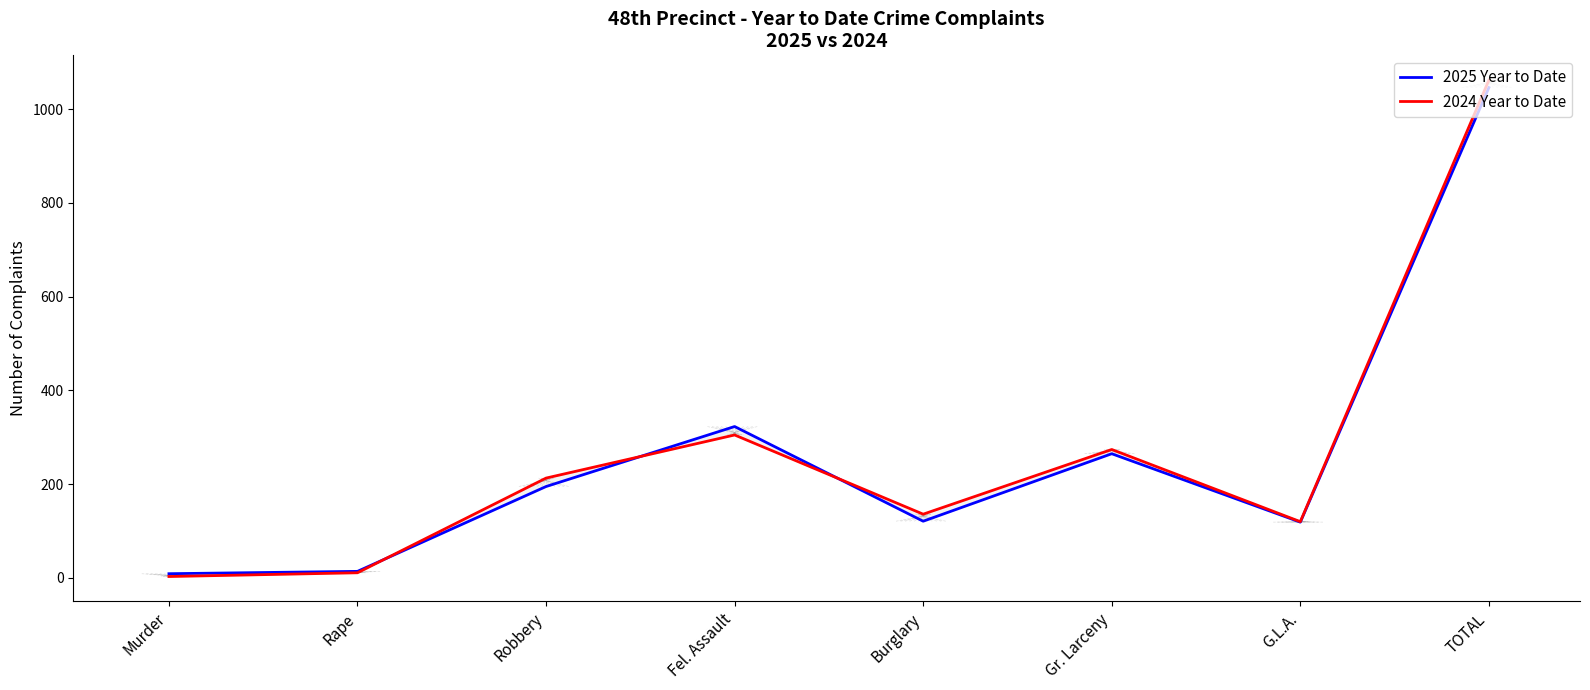

What is the sum of the 2025 Year to Date values at Gr. Larceny and G.L.A.?

384